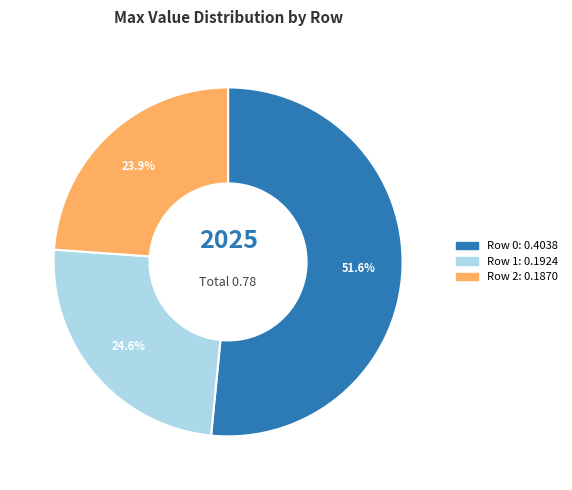

To the nearest percent, what is the difference between the Row 2 and Row 1 slice percentages?

1%